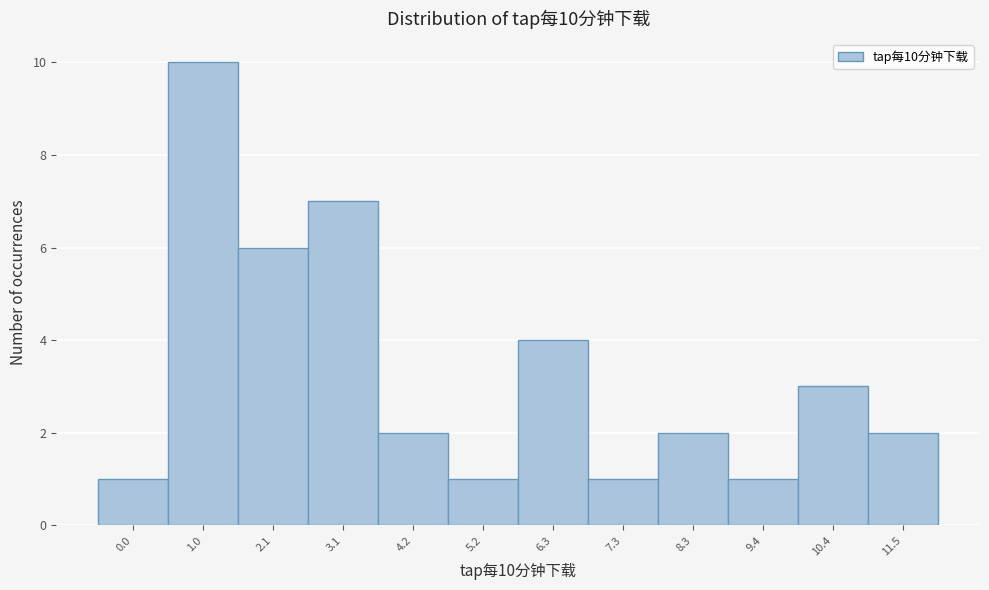

Reading left to right, extract all data points from this chart.

1	10	6	7	2	1	4	1	2	1	3	2